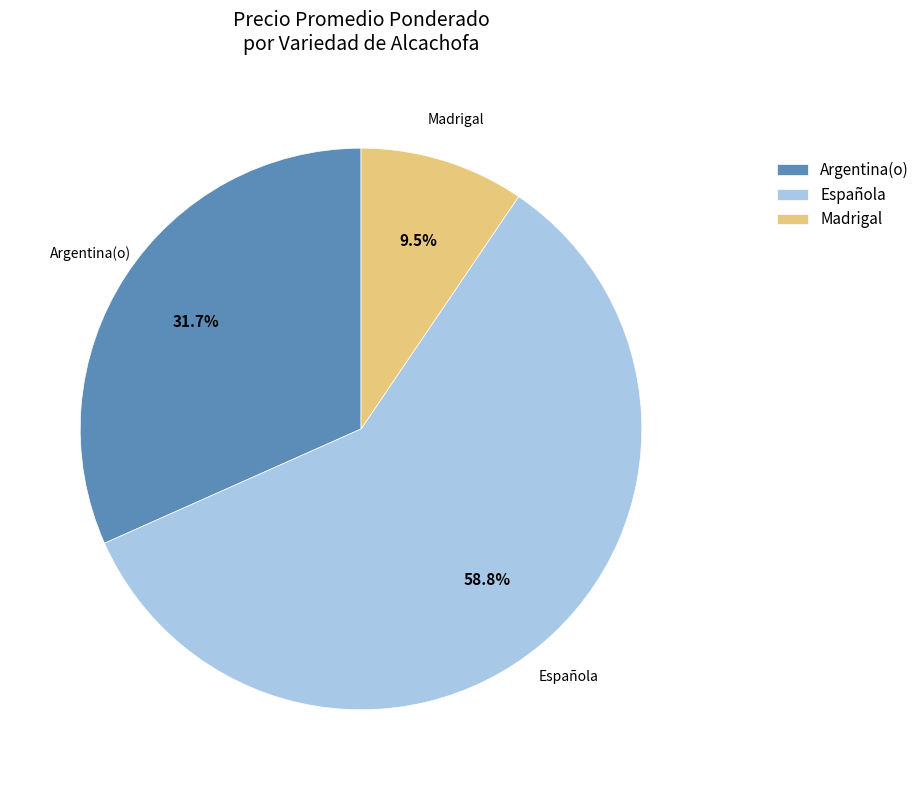

To the nearest percent, what is the average slice percentage?

33%